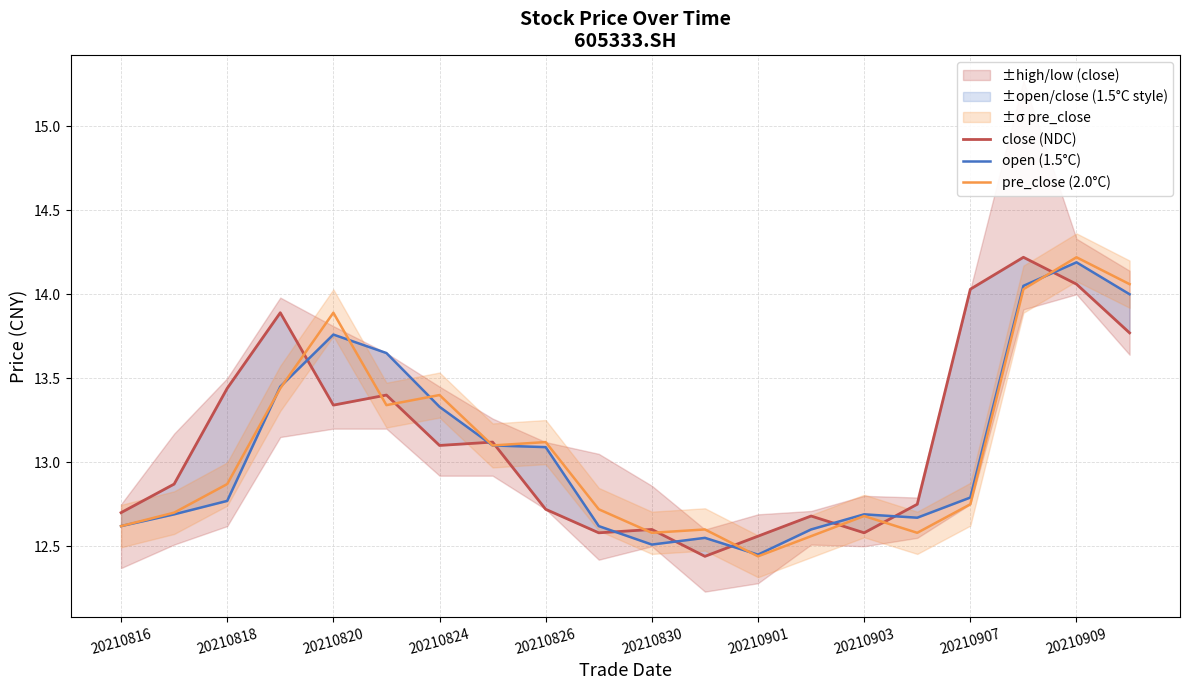

Which series changed the most between 20210909 and 15?

close (NDC)